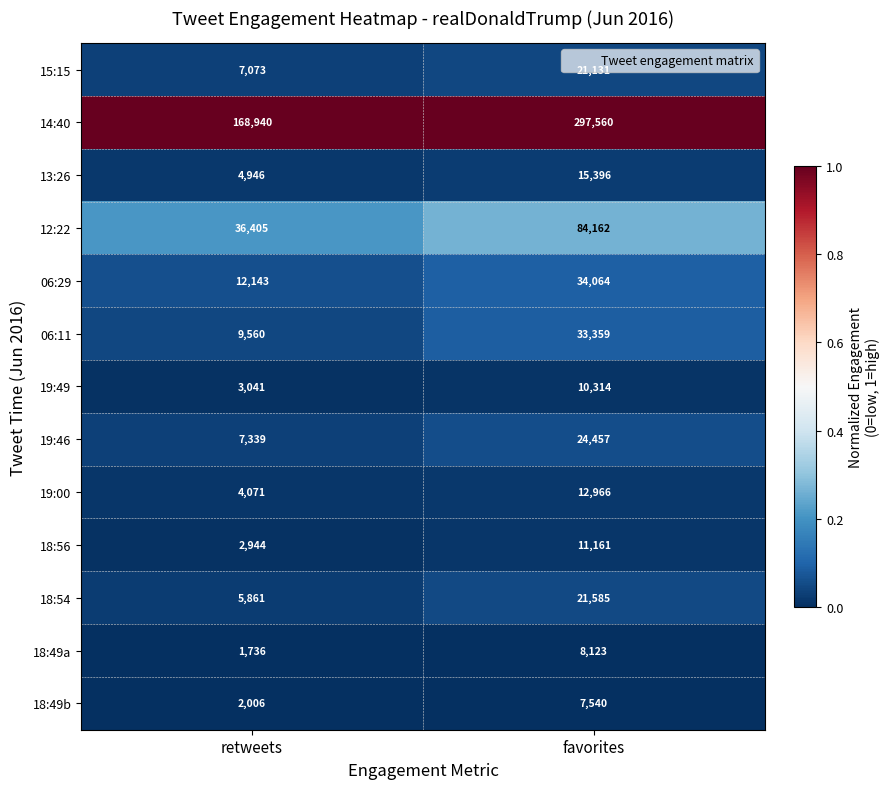

True or false: 18:54 has a value of 28682 at favorites.

False